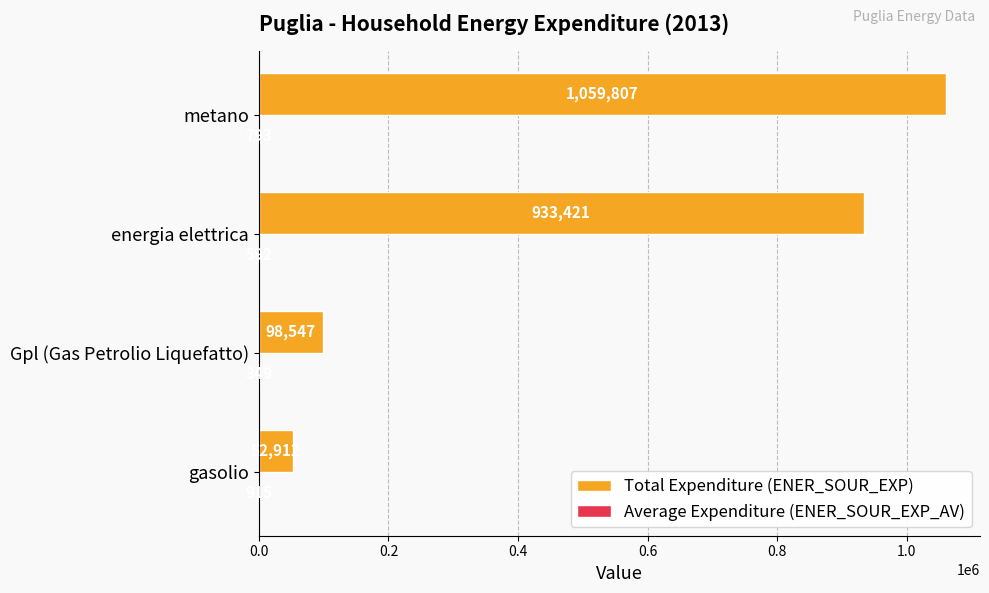

Which series has the largest total across all categories?

Total Expenditure (ENER_SOUR_EXP)